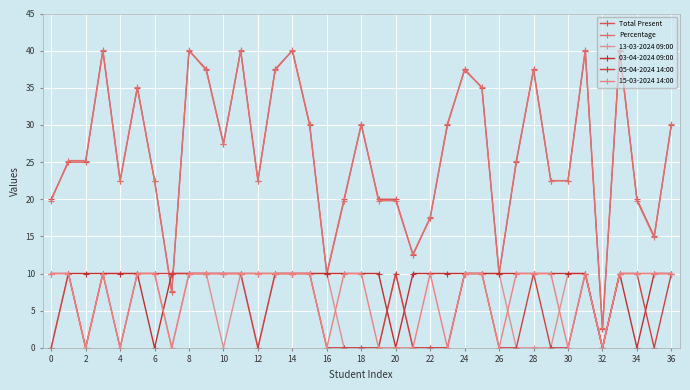

In 03-04-2024 09:00, how many points are lower than both neighbors (excluding endpoints)?

4